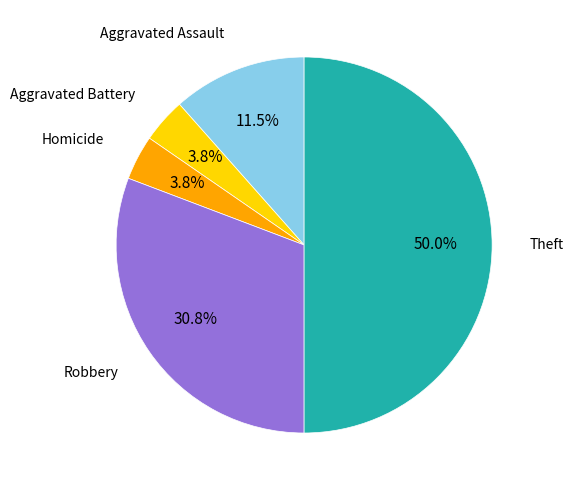

How many segments does this pie chart have?

5